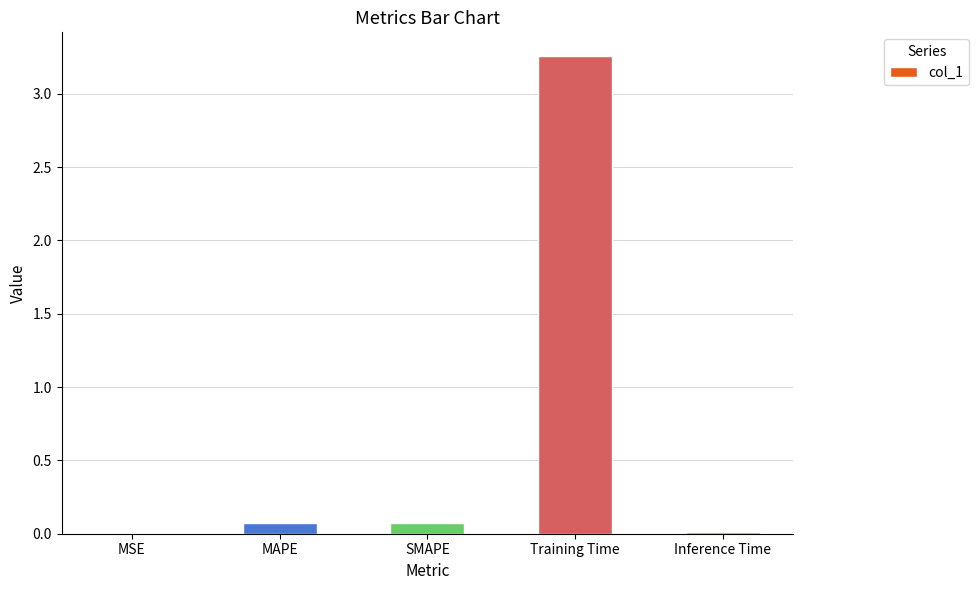

What is the sum of all values?

3.4